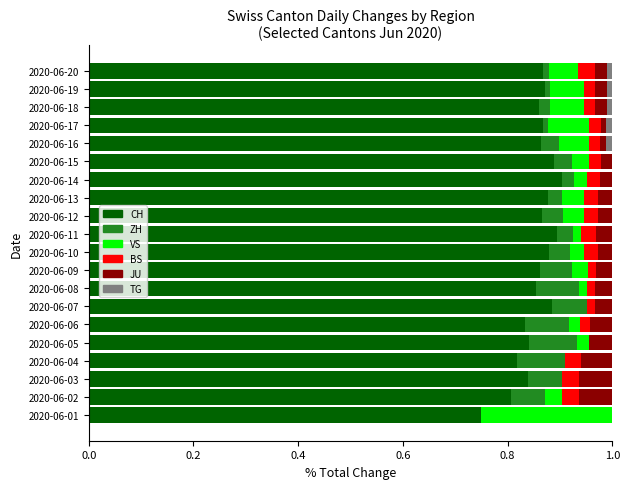

What is the sum of all CH values?

17.1